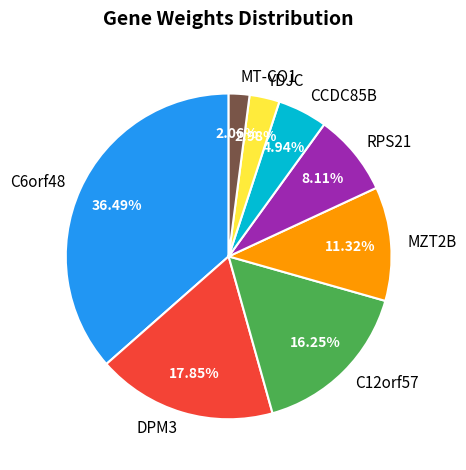

Count the number of slices in the pie.

8